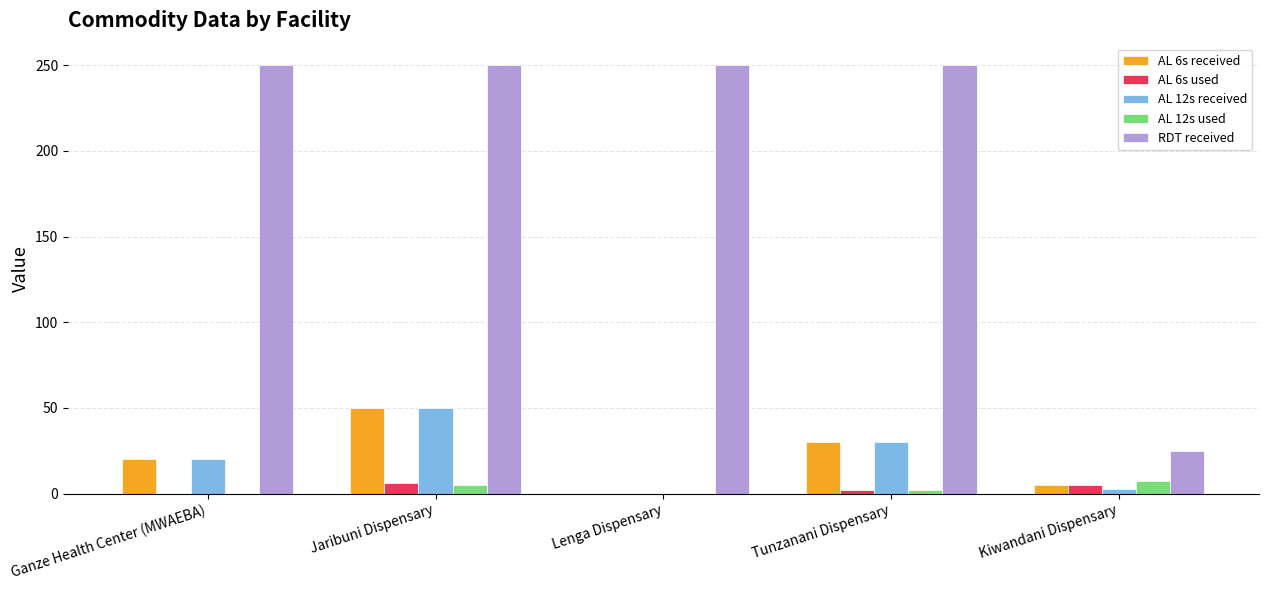

How many groups of bars are there?

5